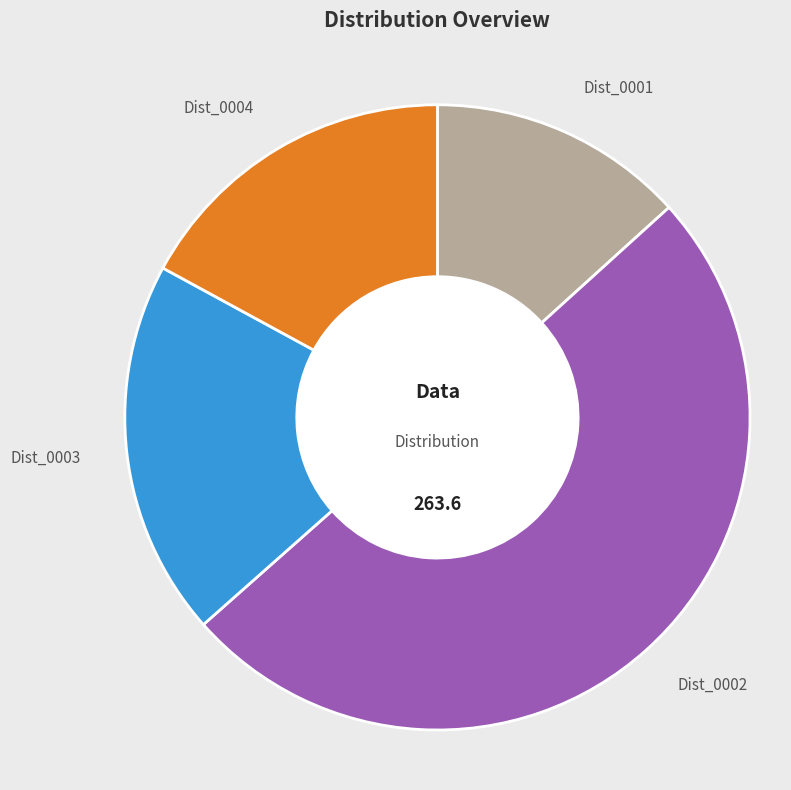

How many segments does this pie chart have?

4